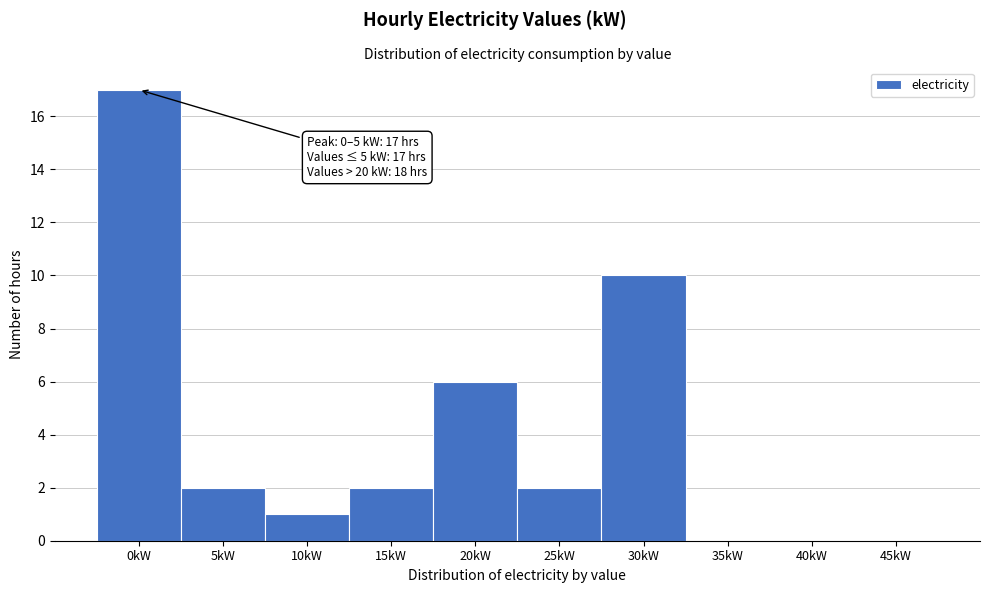

Reading left to right, list all the values displayed in this chart.

0kW=17	5kW=2	10kW=1	15kW=2	20kW=6	25kW=2	30kW=10	35kW=0	40kW=0	45kW=0